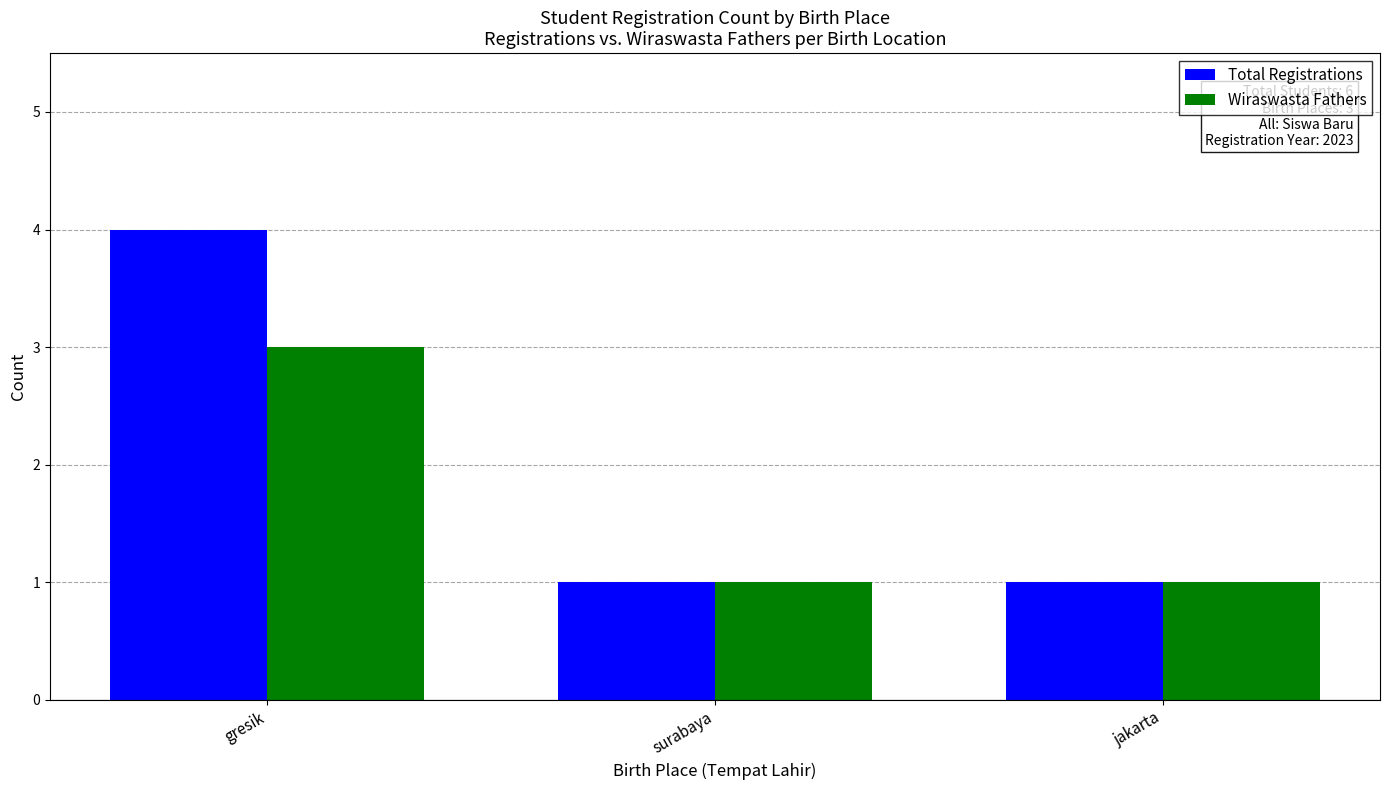

Which series has the largest total across all categories?

Total Registrations